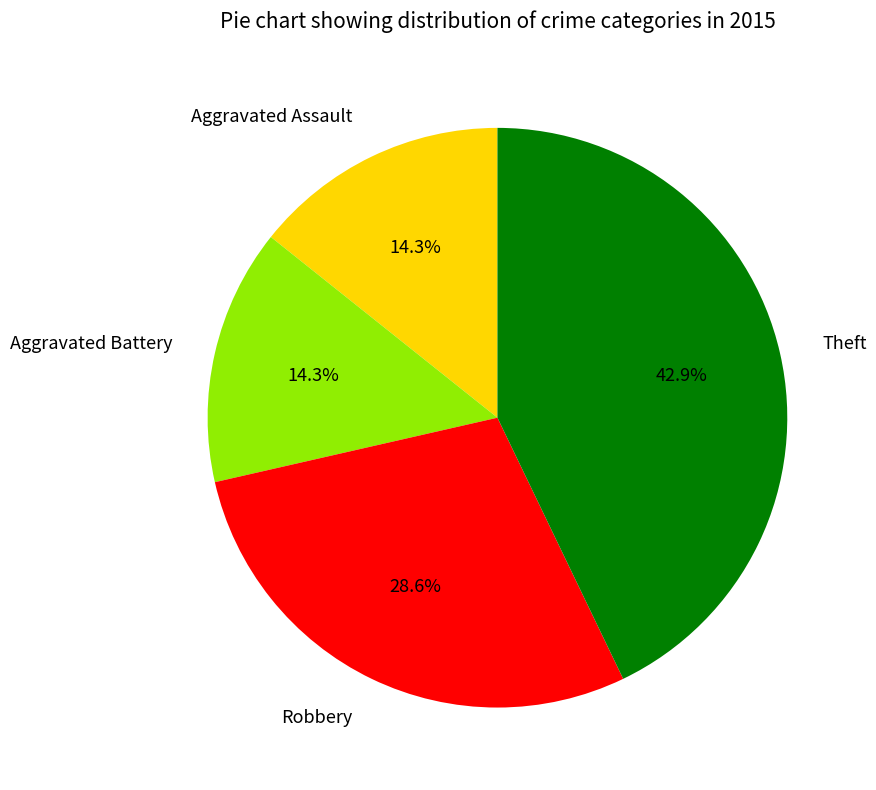

True or false: Aggravated Battery accounts for 14% of the total.

True